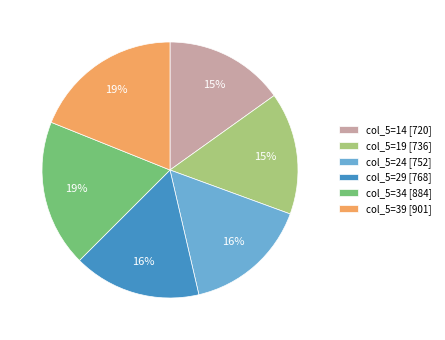

Is there a majority slice in this chart?

No